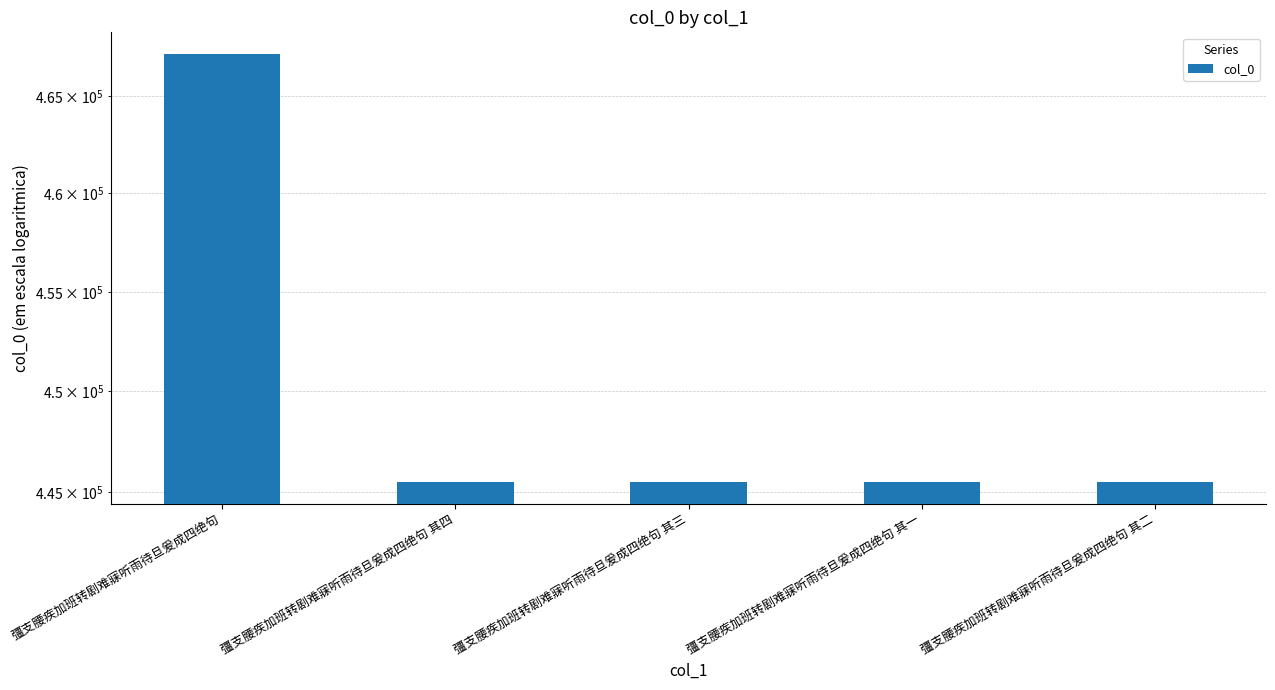

Reading left to right, list all the values displayed in this chart.

彊支腰疾加班转剧难寐听雨待旦爰成四绝句=467191	彊支腰疾加班转剧难寐听雨待旦爰成四绝句 其四=445478	彊支腰疾加班转剧难寐听雨待旦爰成四绝句 其三=445477	彊支腰疾加班转剧难寐听雨待旦爰成四绝句 其一=445475	彊支腰疾加班转剧难寐听雨待旦爰成四绝句 其二=445476